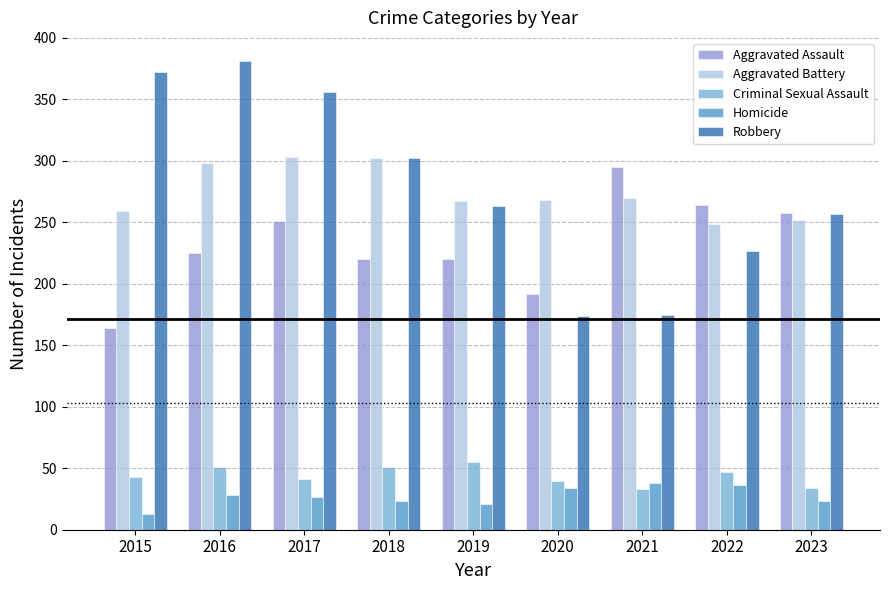

How many bars are there in each group?

5